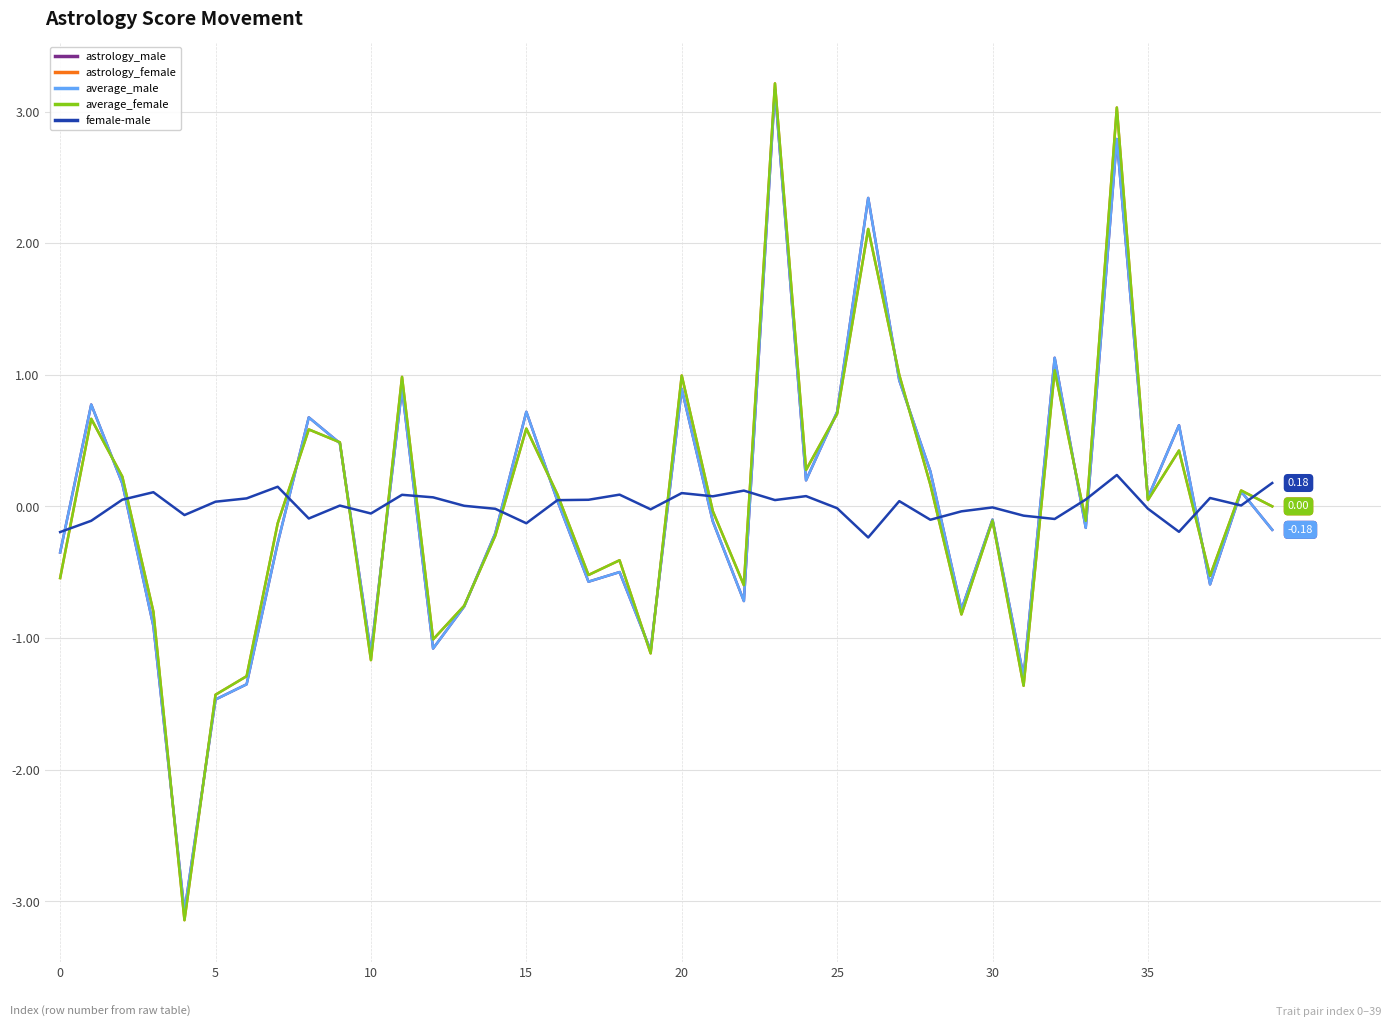

List the series in order of their peak value, highest first.

astrology_female, average_female, astrology_male, average_male, female-male